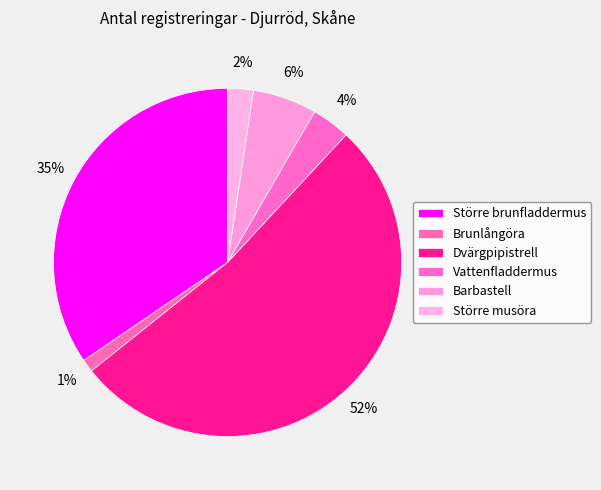

To the nearest percent, what portion does Vattenfladdermus represent?

4%